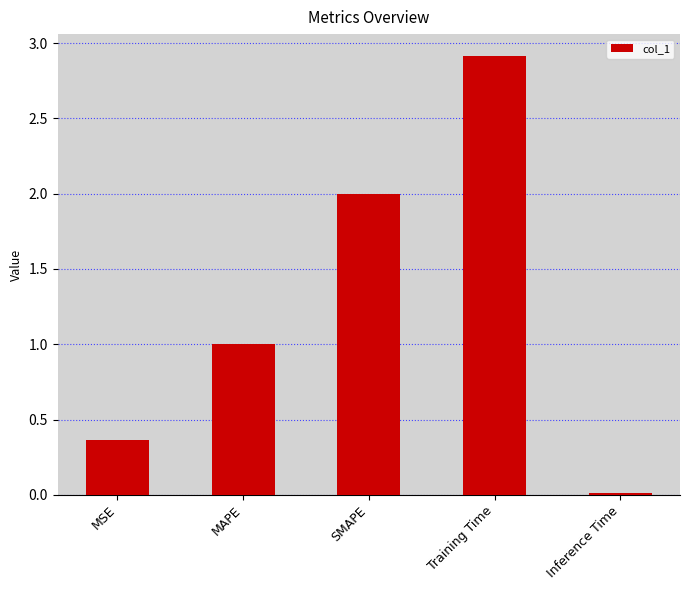

What is the label of the 5th bar from the right?

MSE